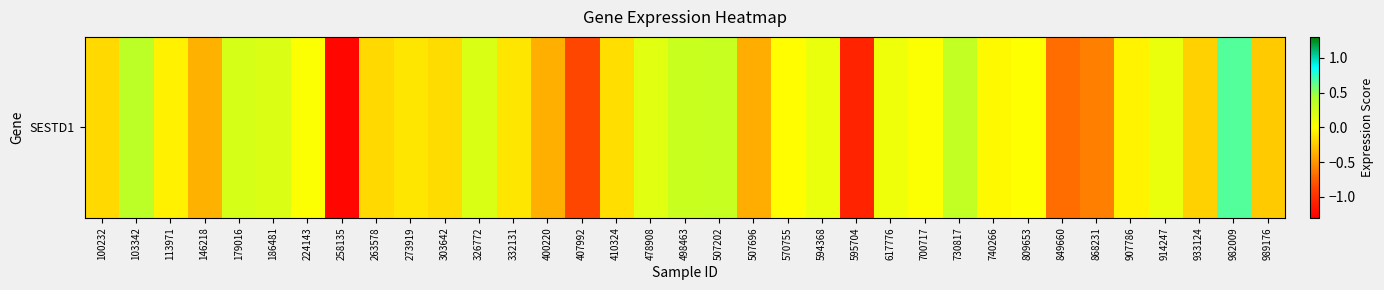

Count the number of categories in the chart.

35